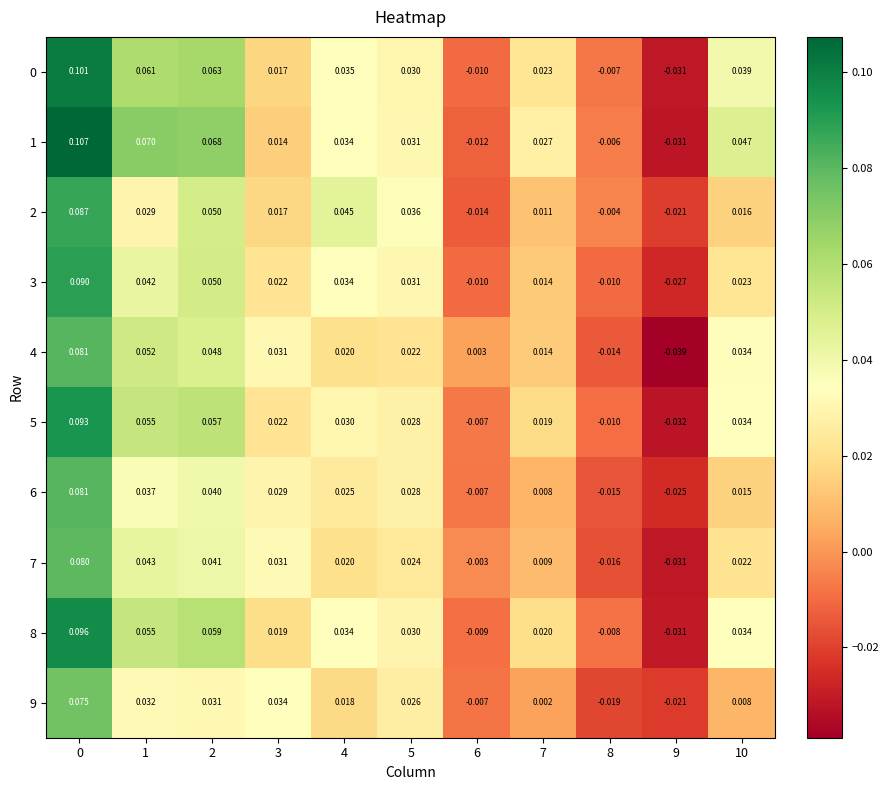

Is the value of 8 at 8 greater than the value of 9 at 9?

Yes